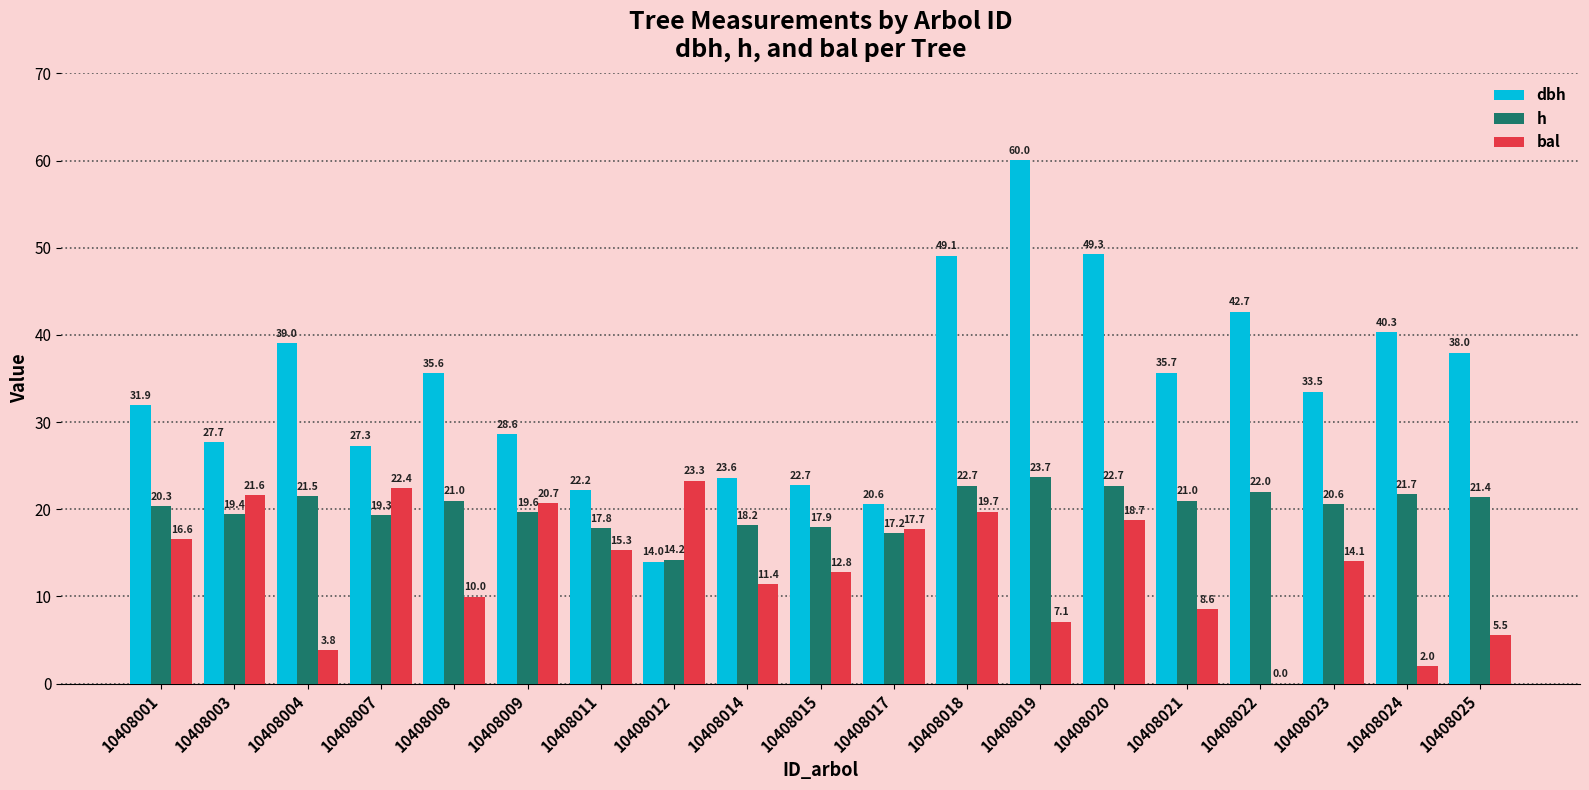

What is the total value across all series at 10408024?

64.0